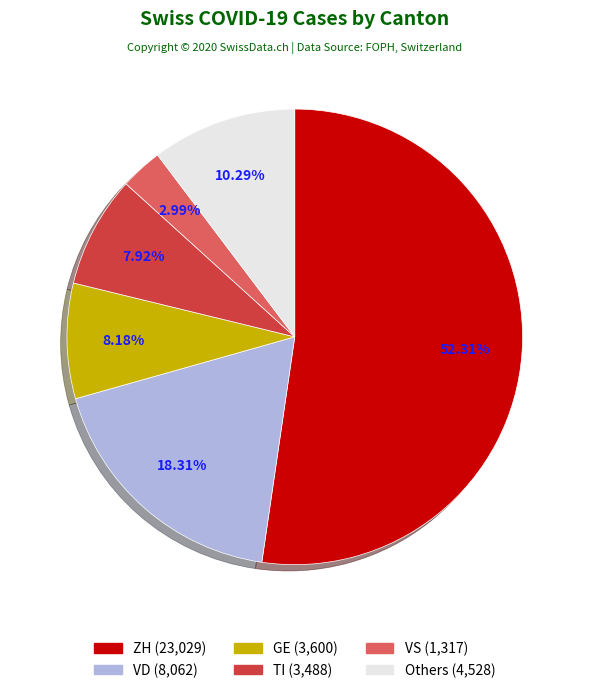

How many segments does this pie chart have?

6